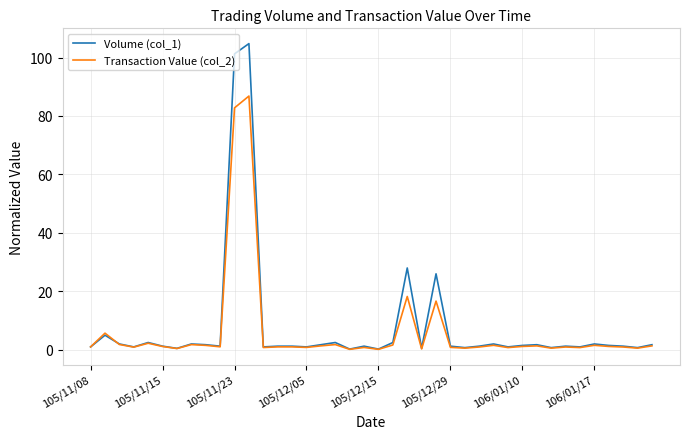

How many lines are shown in the chart?

2